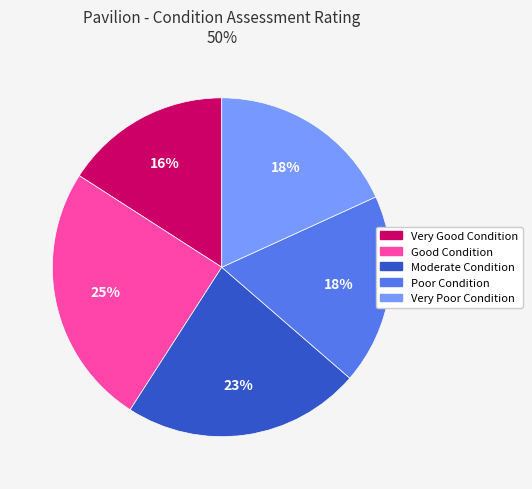

To the nearest percent, what is the average slice percentage?

20%